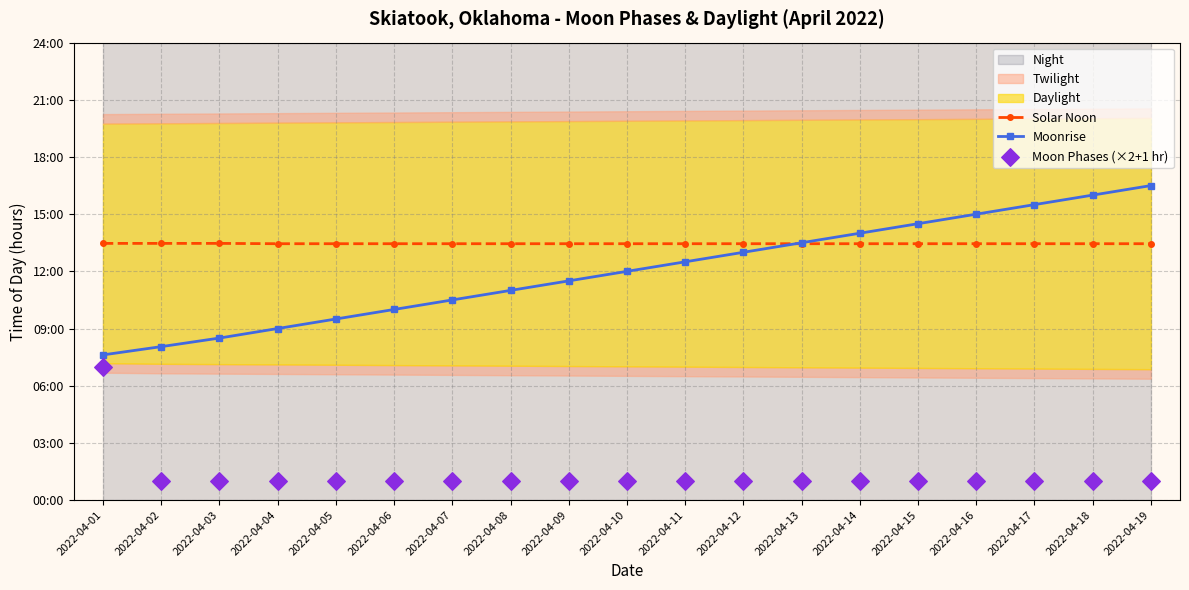

What is the total value across all series at 2022-04-11?

26.9